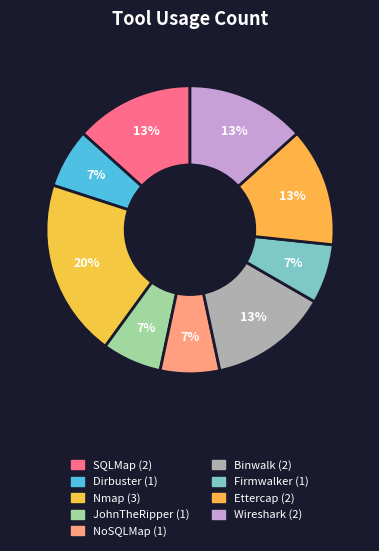

How many segments does this pie chart have?

9